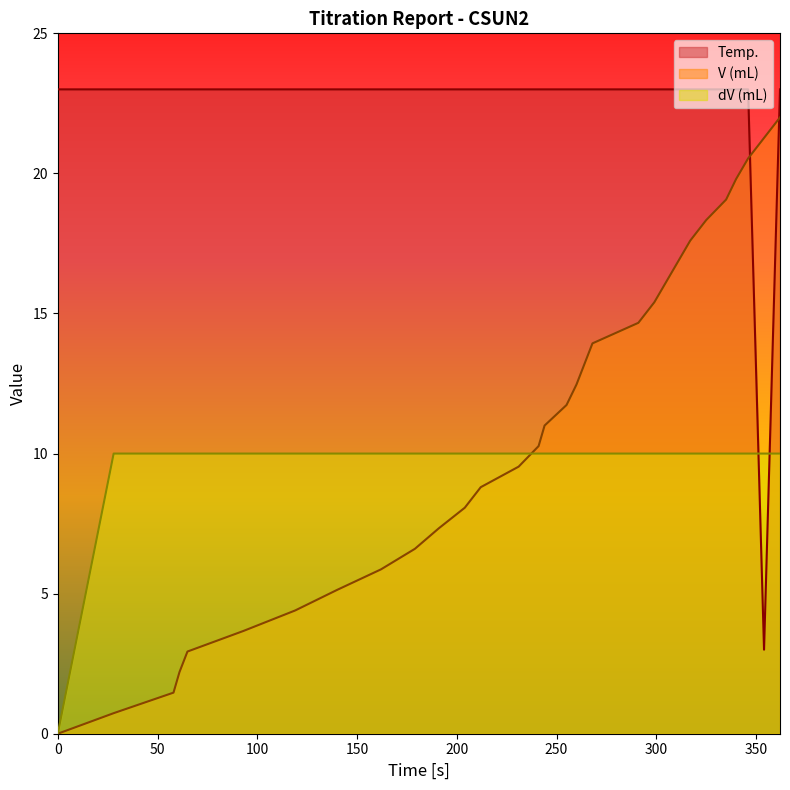

At how many categories does at least one series exceed 22?

30